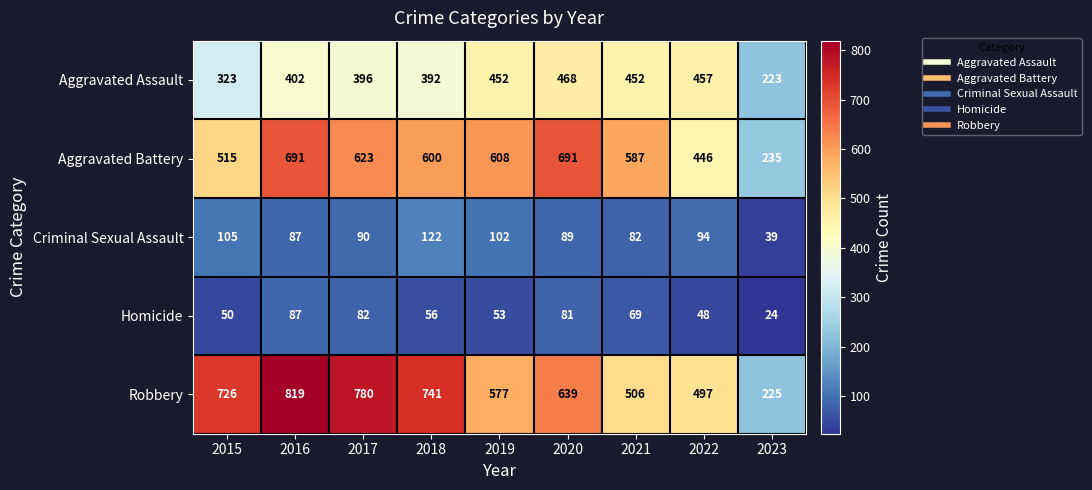

Between 2022 and 2023, which series saw the biggest shift?

Robbery